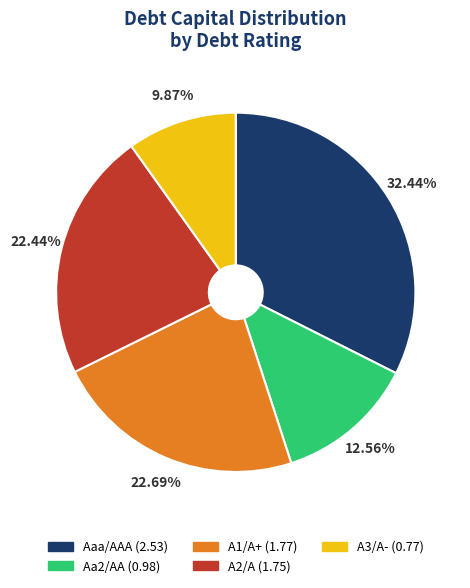

What is the largest slice in the pie chart?

Aaa/AAA